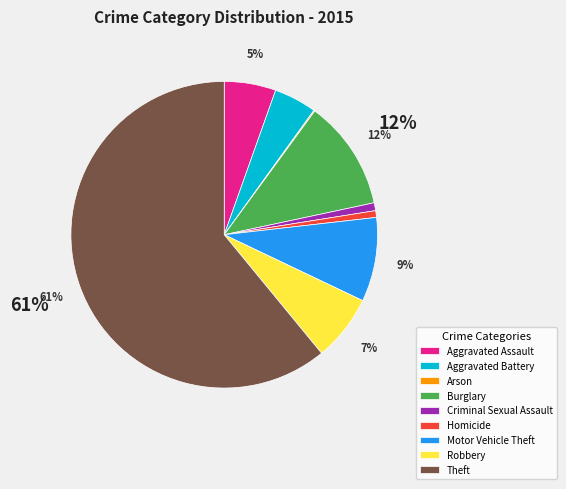

True or false: Theft accounts for 75% of the total.

False